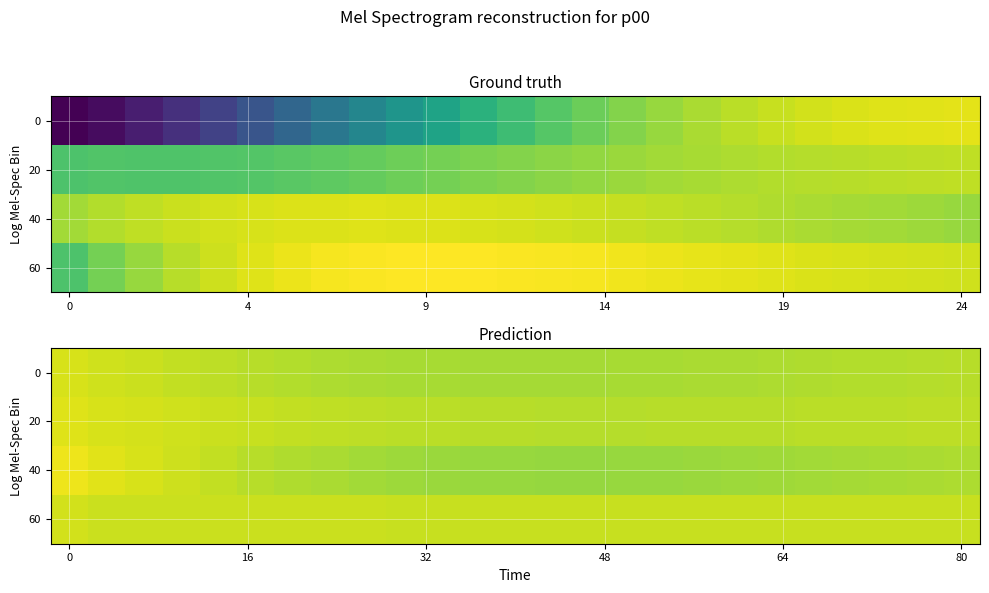

The 20 series shows -0.1 at 80. True or false?

False